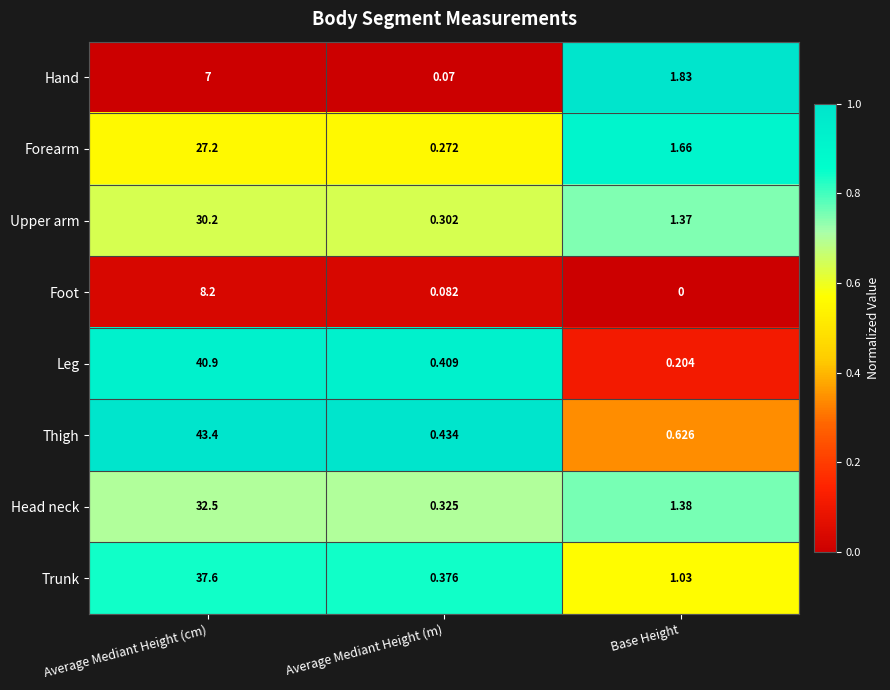

Which series changed the most between Average Mediant Height (m) and Base Height?

Hand